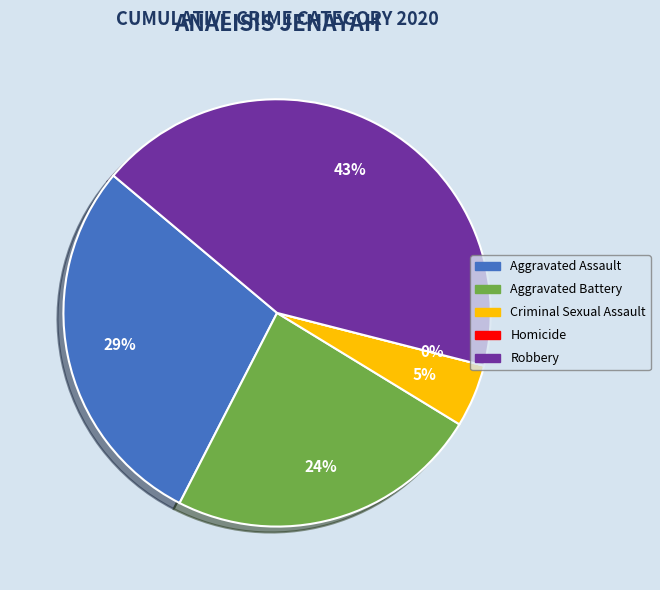

To the nearest percent, what is the difference between the Aggravated Battery and Robbery slice percentages?

19%